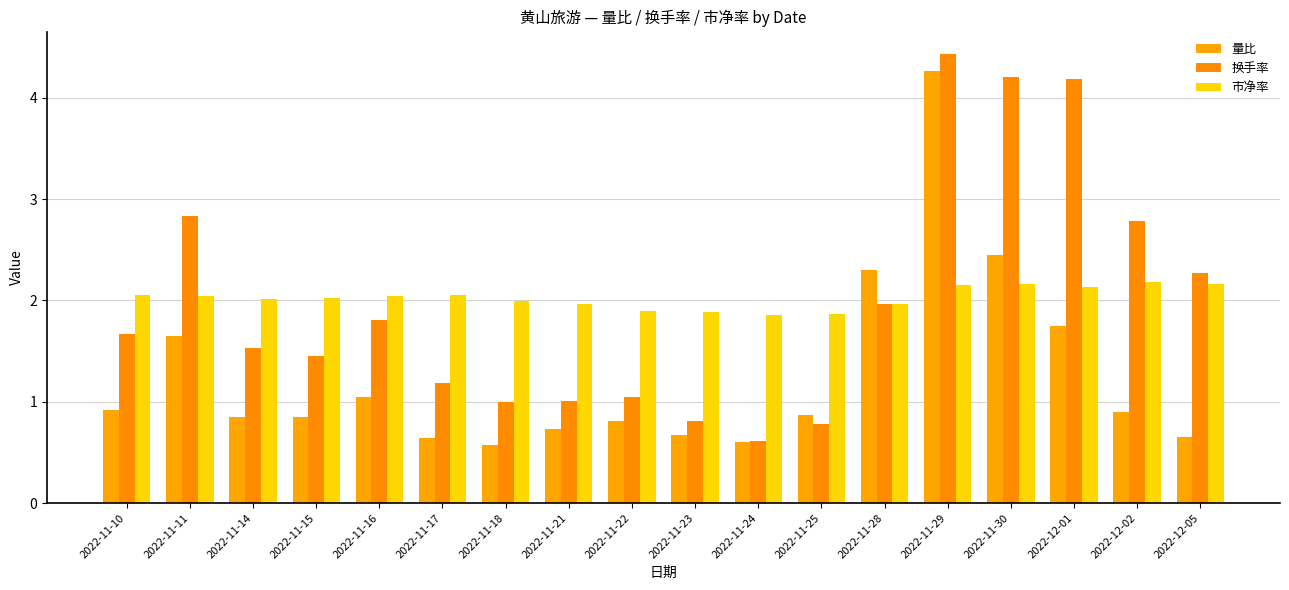

What is the minimum value for 换手率?

0.6